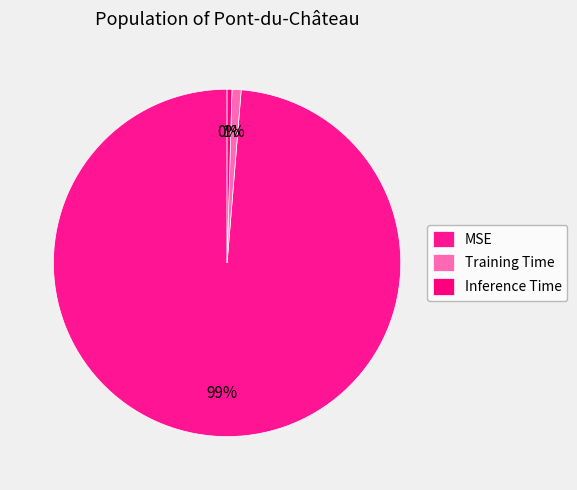

Is it true that MSE is 89% of the pie?

False